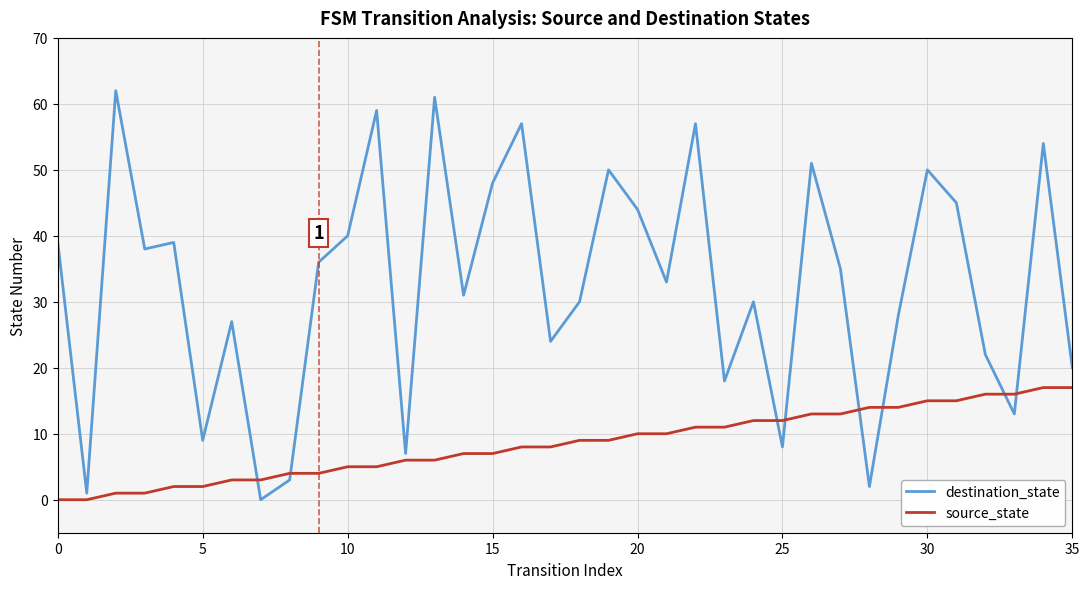

True or false: source_state and destination_state cross at least once.

True